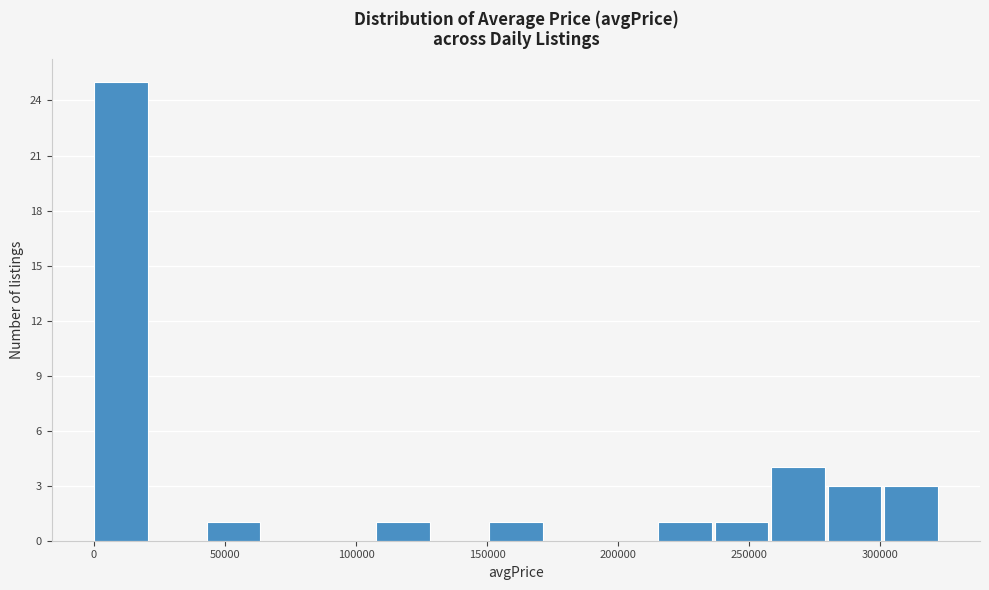

Reading left to right, transcribe this chart: for each bar, give the range it covers on the x-axis and its height. Neither the bar edges nor the heights are printed on the chart, so give them approximately, as read against the axes.

0 to 20000: 25
20000 to 45000: 0
45000 to 65000: 1
65000 to 85000: 0
85000 to 110000: 0
110000 to 130000: 1
130000 to 150000: 0
150000 to 170000: 1
170000 to 195000: 0
195000 to 215000: 0
215000 to 235000: 1
235000 to 260000: 1
260000 to 280000: 4
280000 to 300000: 3
300000 to 325000: 3